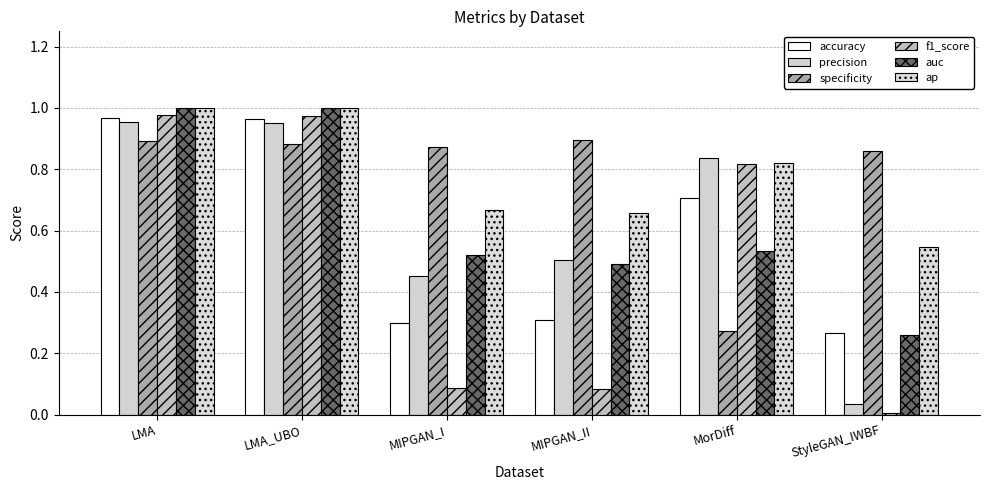

Are the bars grouped side by side (vs. stacked)?

Yes